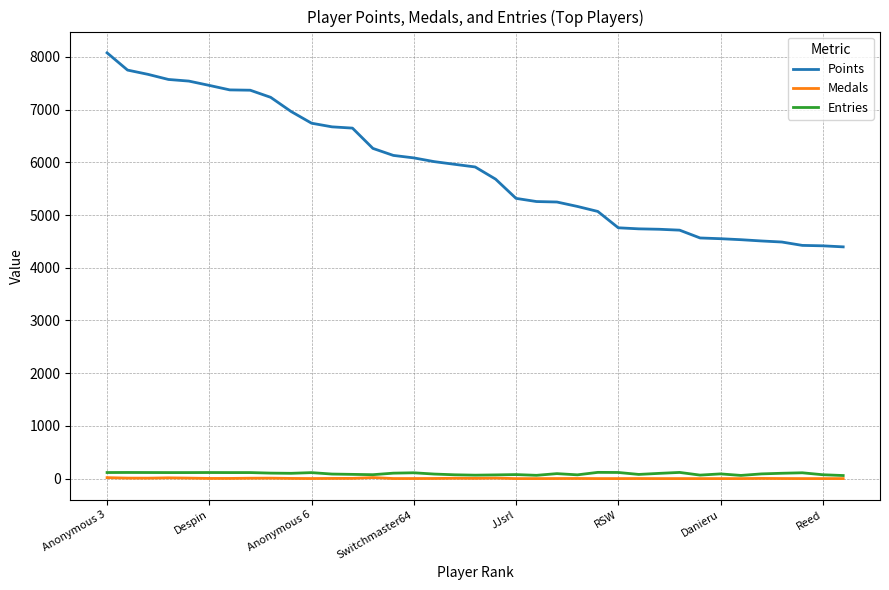

What is the minimum value for Points?

4396